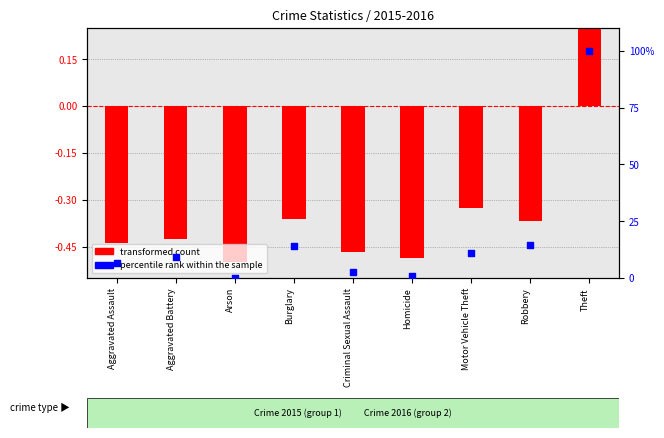

What is the total value across all series at Criminal Sexual Assault?

2.3